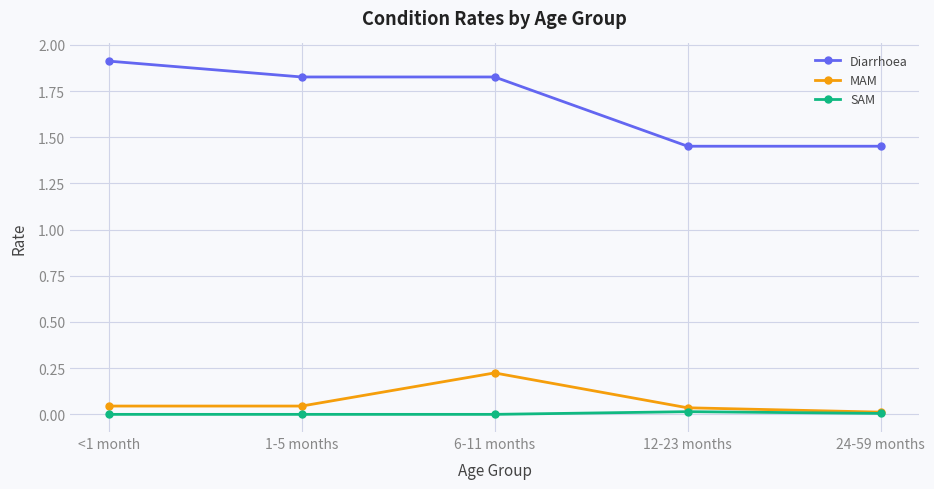

The SAM series shows 0.0 at 12-23 months. True or false?

True